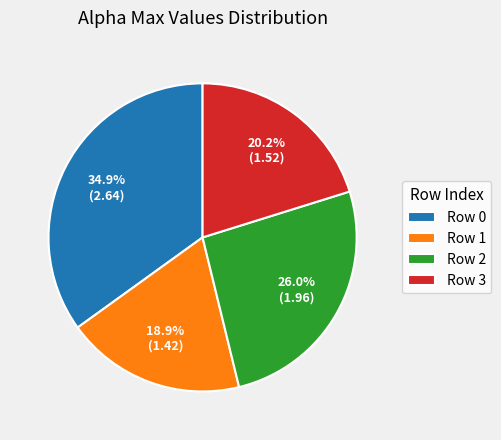

Count the number of slices in the pie.

4